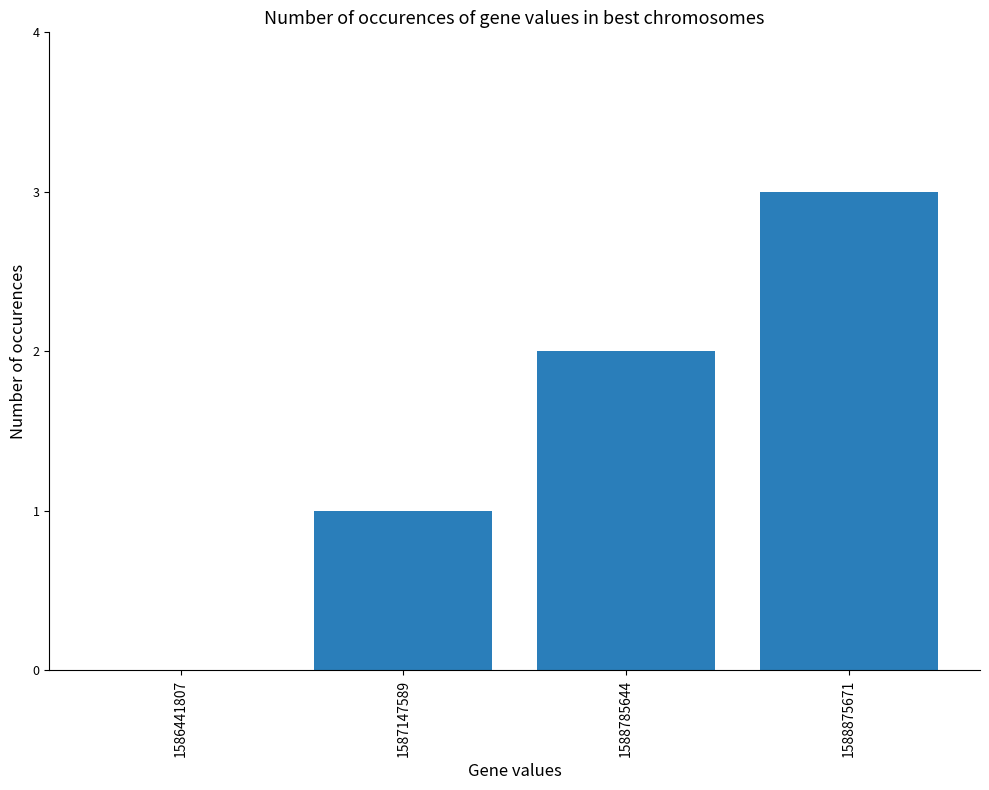

Which label corresponds to the largest value in the chart?

1588875671